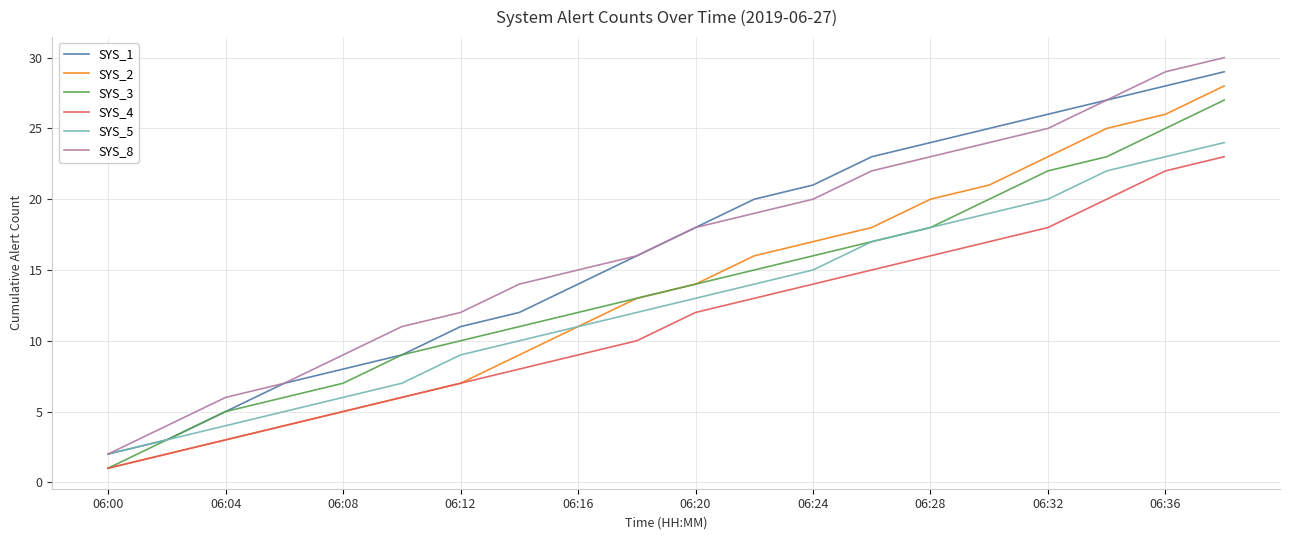

What is the average value of the SYS_8 series?

17